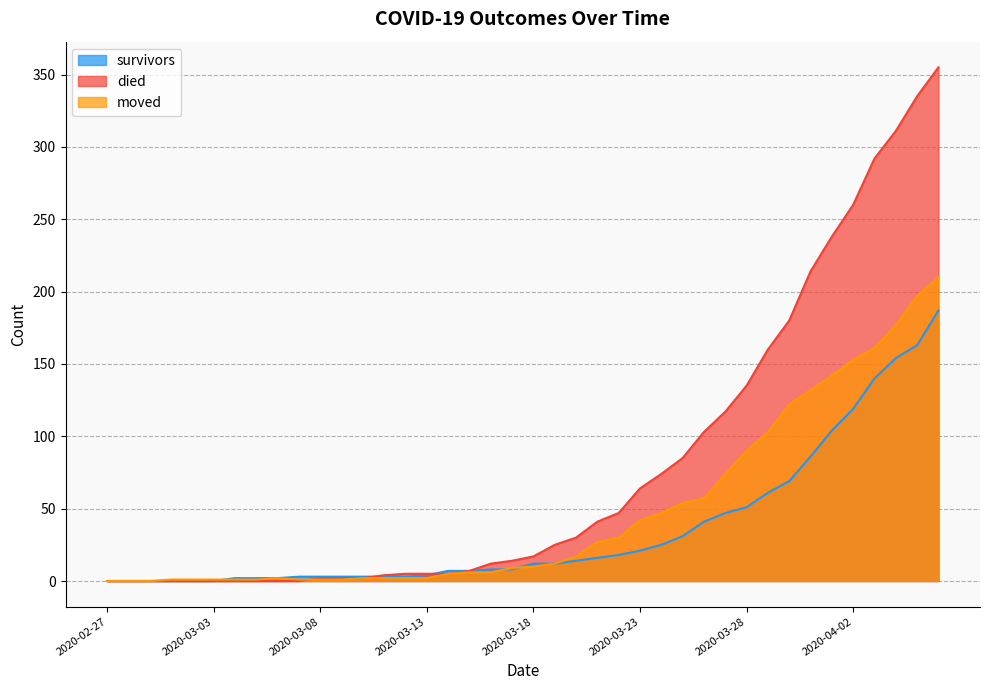

What is the greatest value displayed?

355